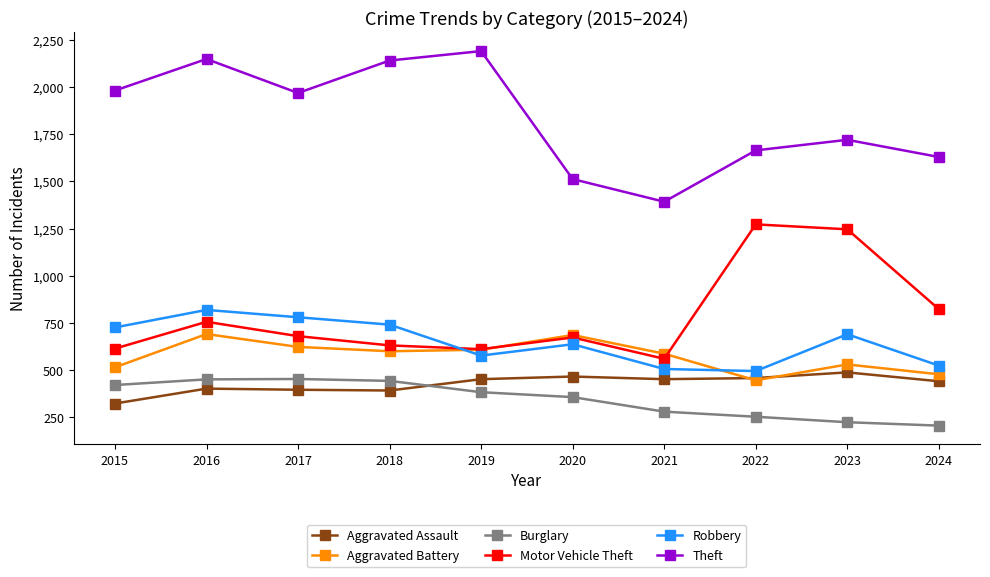

What is the difference between the maximum and minimum values in the Aggravated Battery series?

245